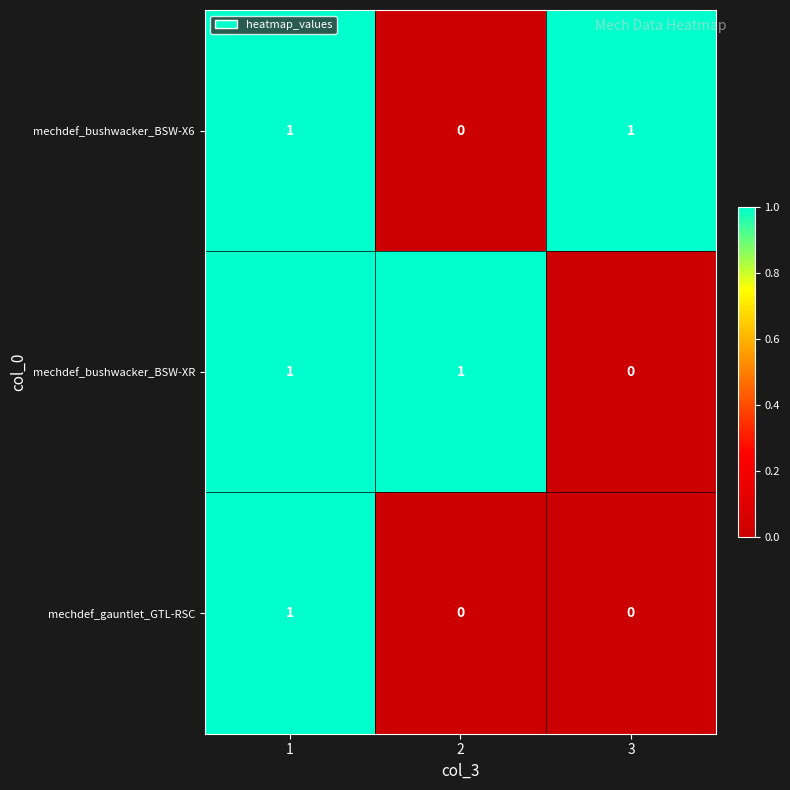

Which category has the lowest value in the mechdef_bushwacker_BSW-XR series?

3